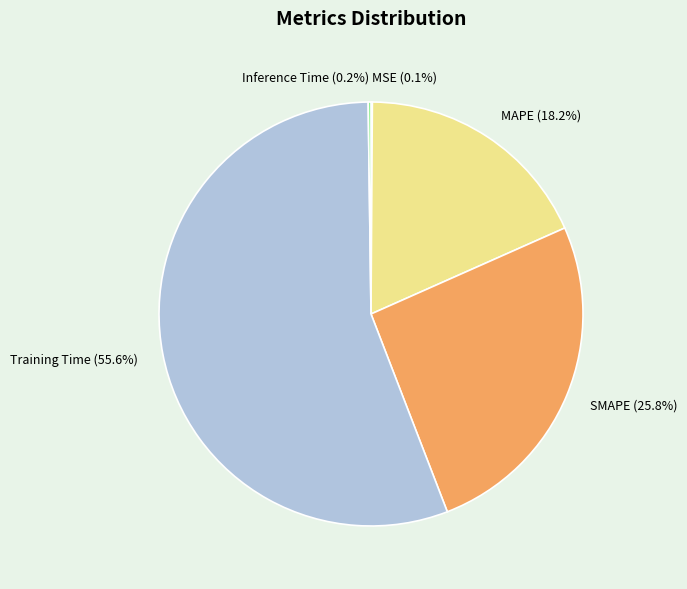

Which has a higher value, SMAPE (25.8%) or Training Time (55.6%)?

Training Time (55.6%)